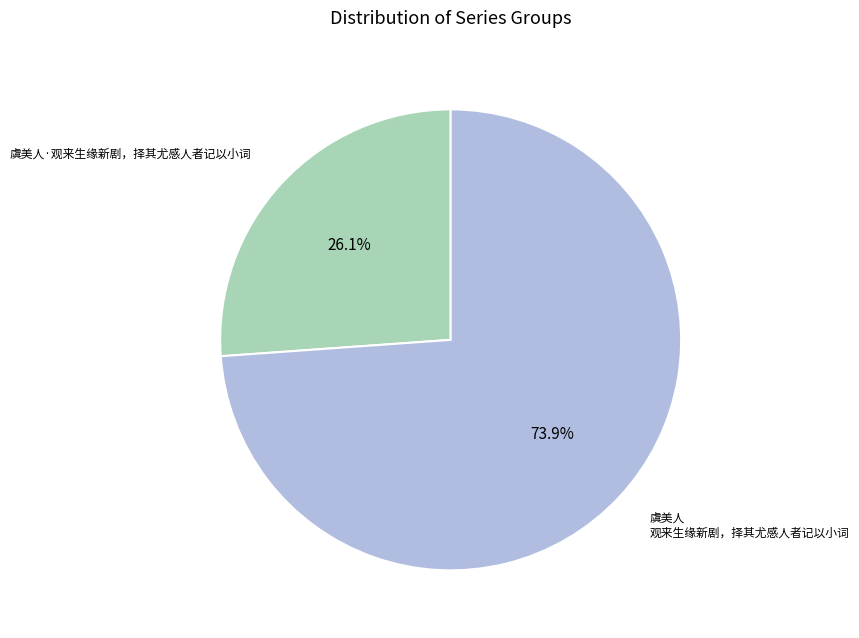

To the nearest percent, what is the average slice percentage?

50%